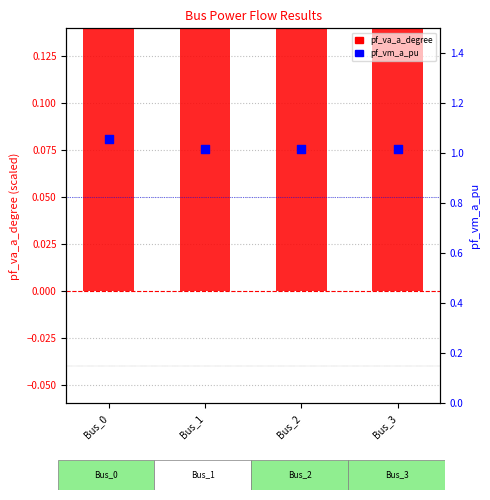

Which series reaches the minimum Y coordinate?

pf_va_a_degree